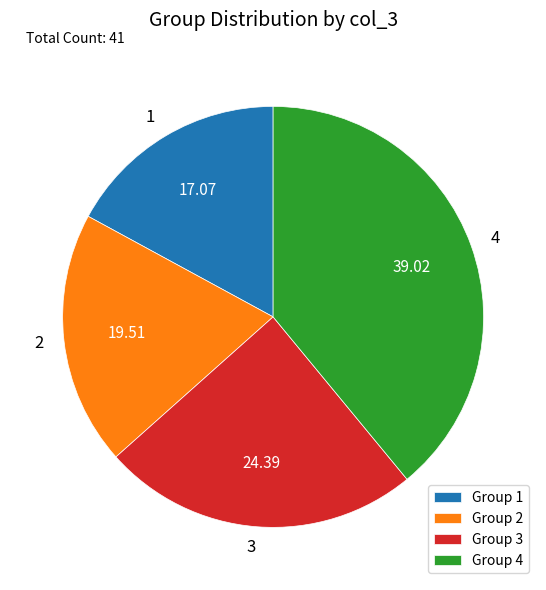

The 4 slice represents 29% of the pie. True or false?

False